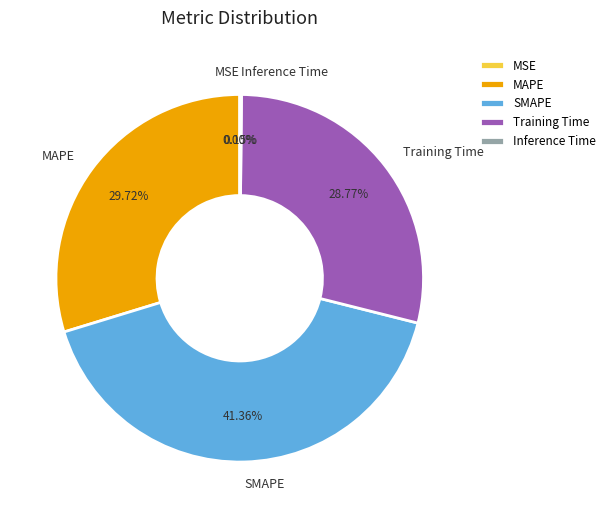

The SMAPE slice represents 35% of the pie. True or false?

False